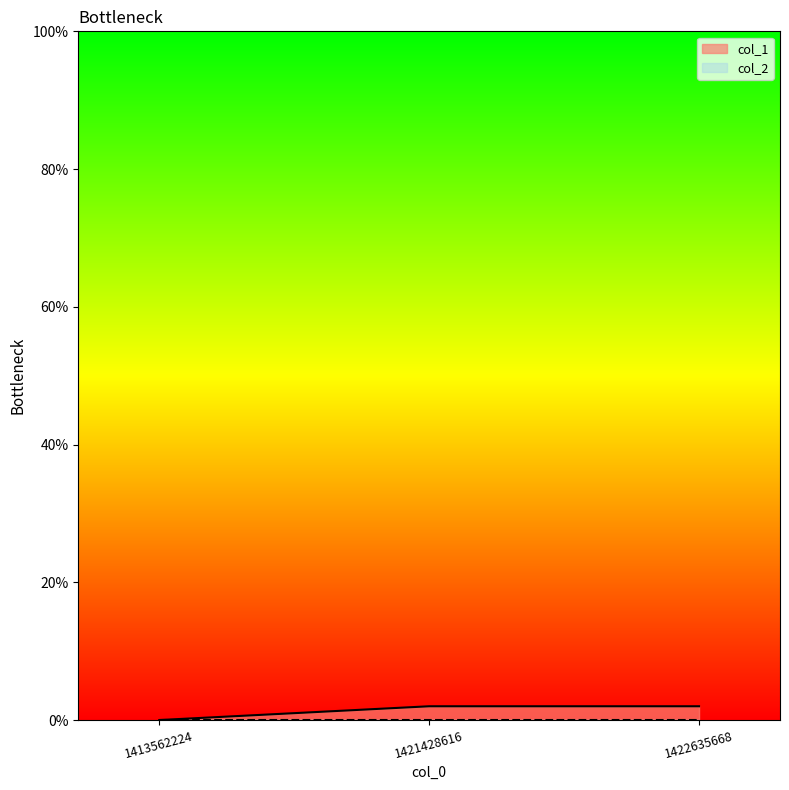

Reading right to left, what are all the values shown in this chart?

1422635668=2	1421428616=2	1413562224=0